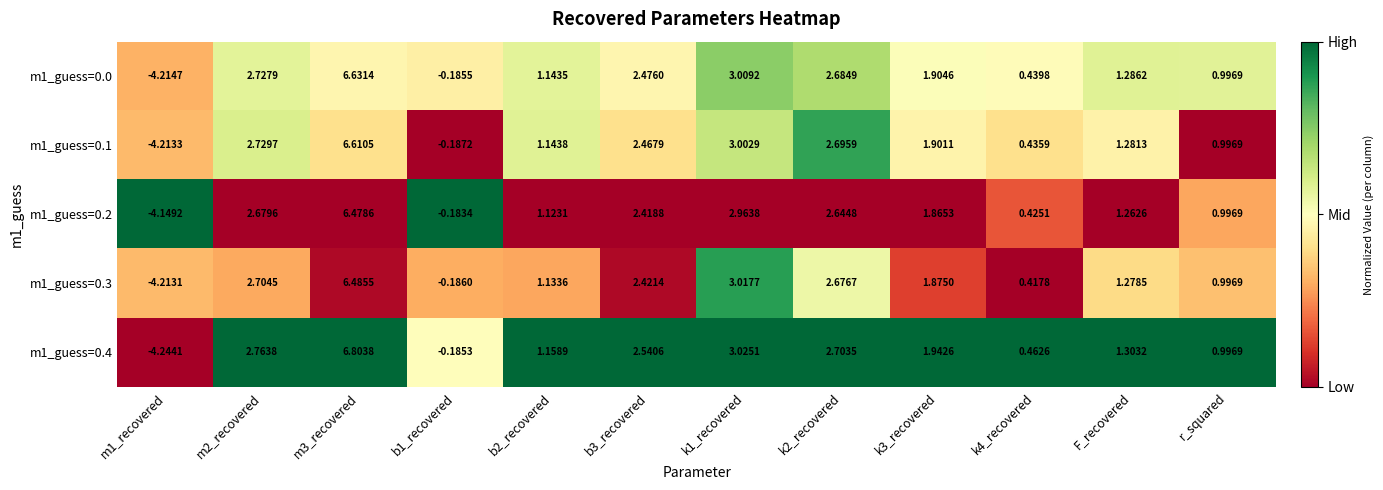

Where is m1_guess=0.2 nearest to the value 1?

r_squared